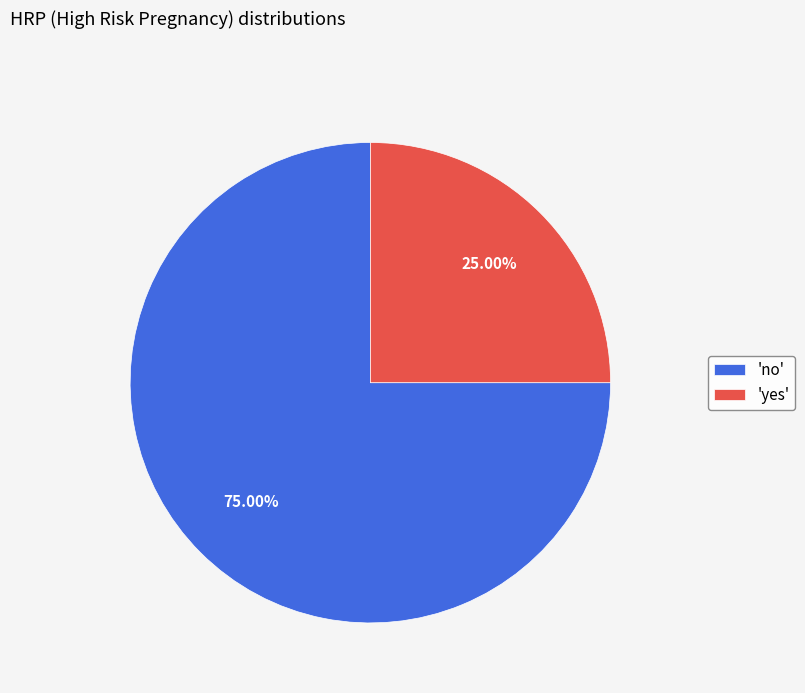

Which slice is the largest?

'no'